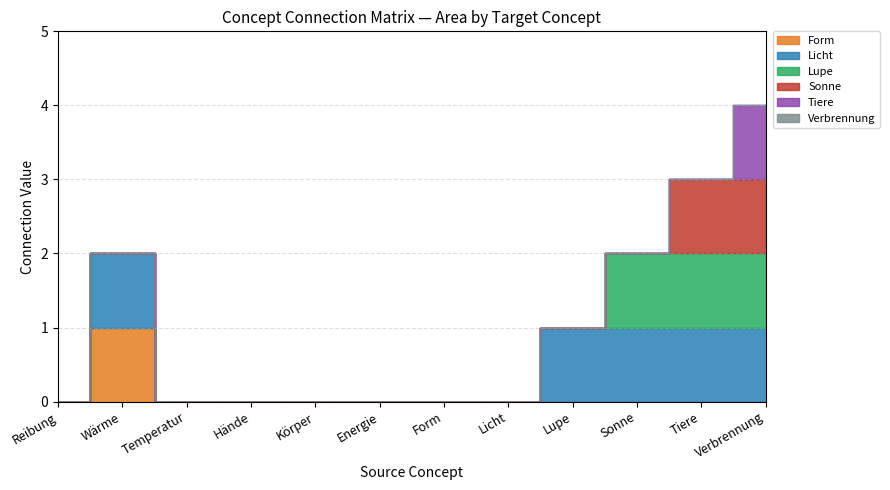

True or false: Tiere has more than 0 points higher than both neighbors.

False